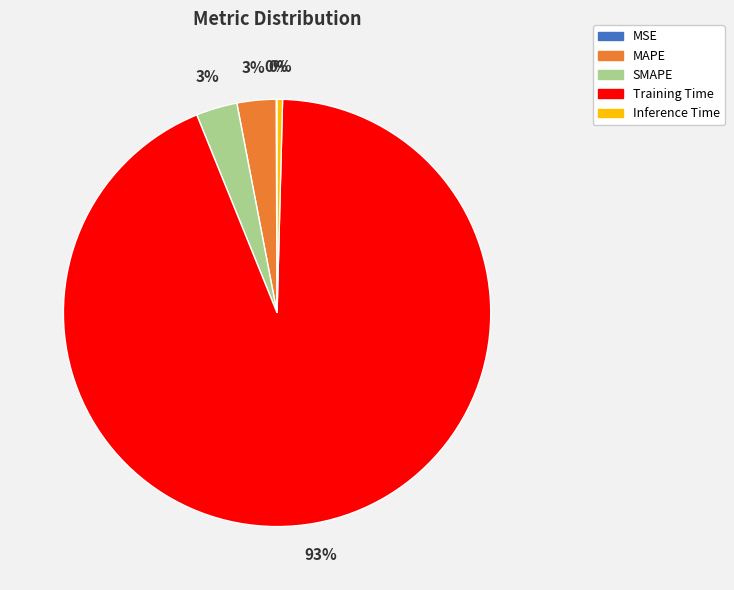

Is the sum of Training Time and SMAPE greater than half?

Yes